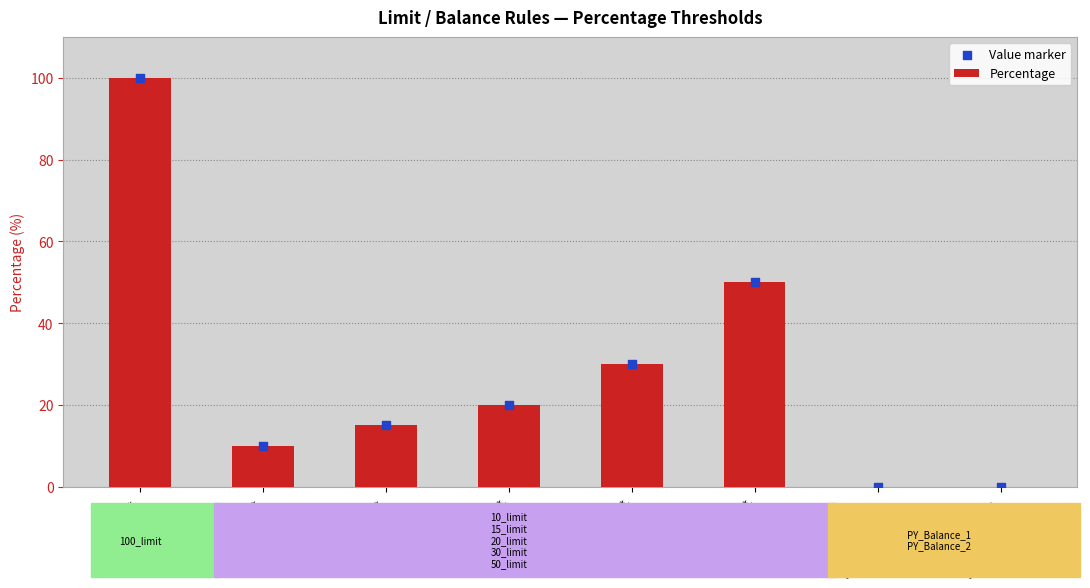

Which series has the widest spread of Y values?

Percentage